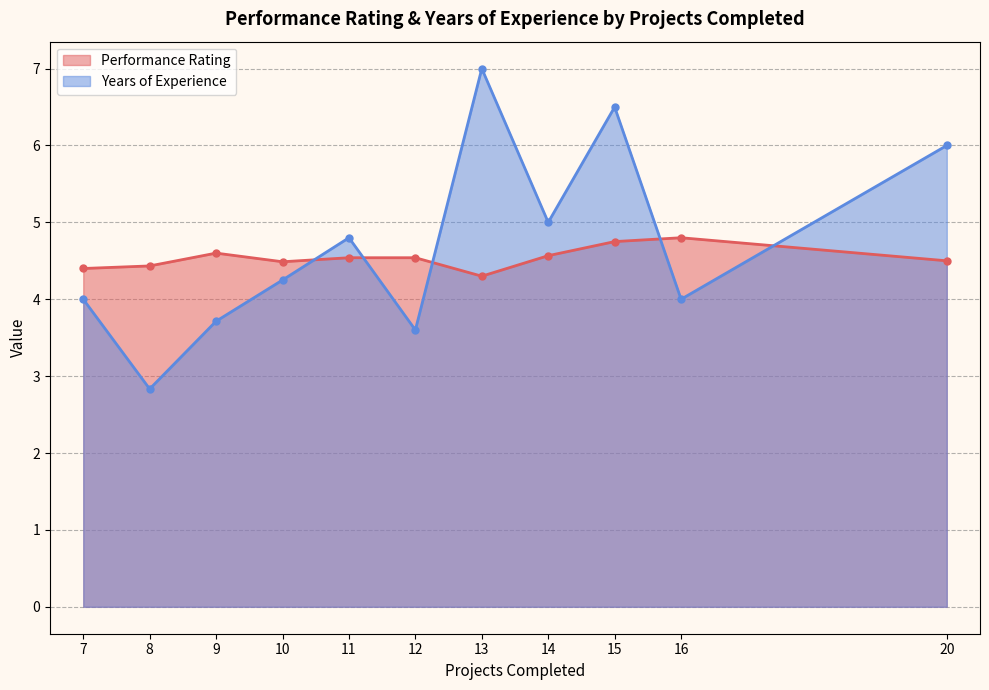

What is the sum of the Years of Experience values at 8 and 14?

7.8